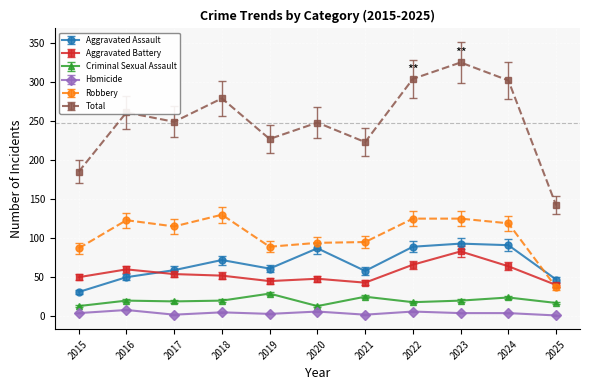

True or false: Aggravated Assault has more than 1 interior local peaks.

True